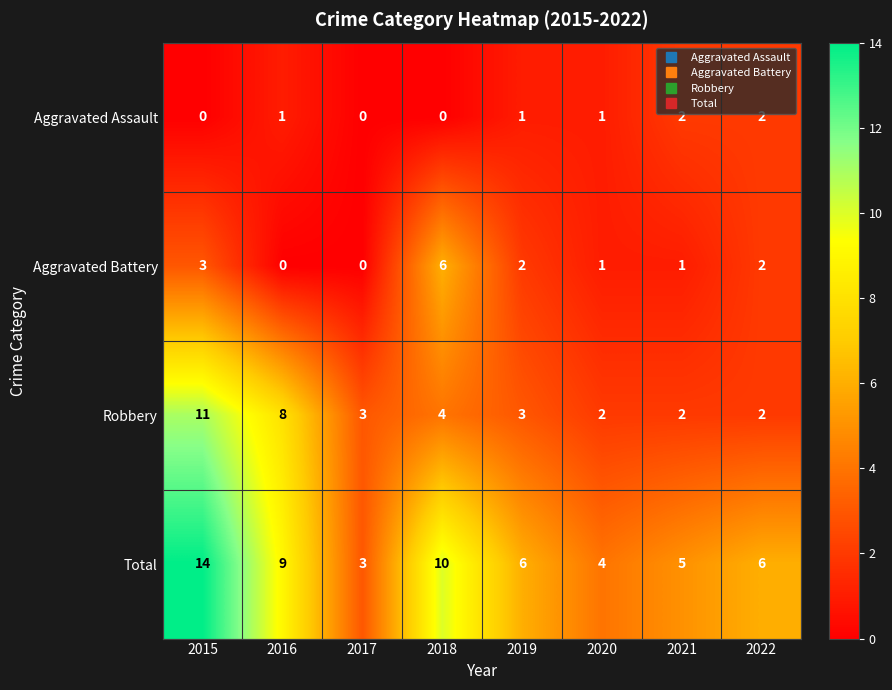

List the series in order of their overall mean, highest first.

Total, Robbery, Aggravated Battery, Aggravated Assault